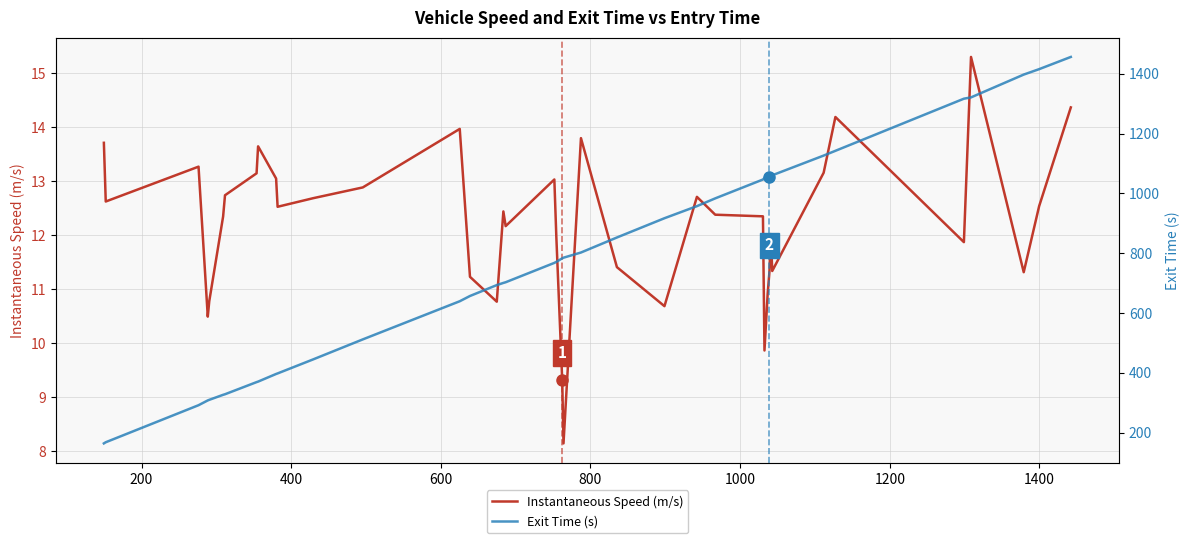

How many distinct data groups are displayed?

2